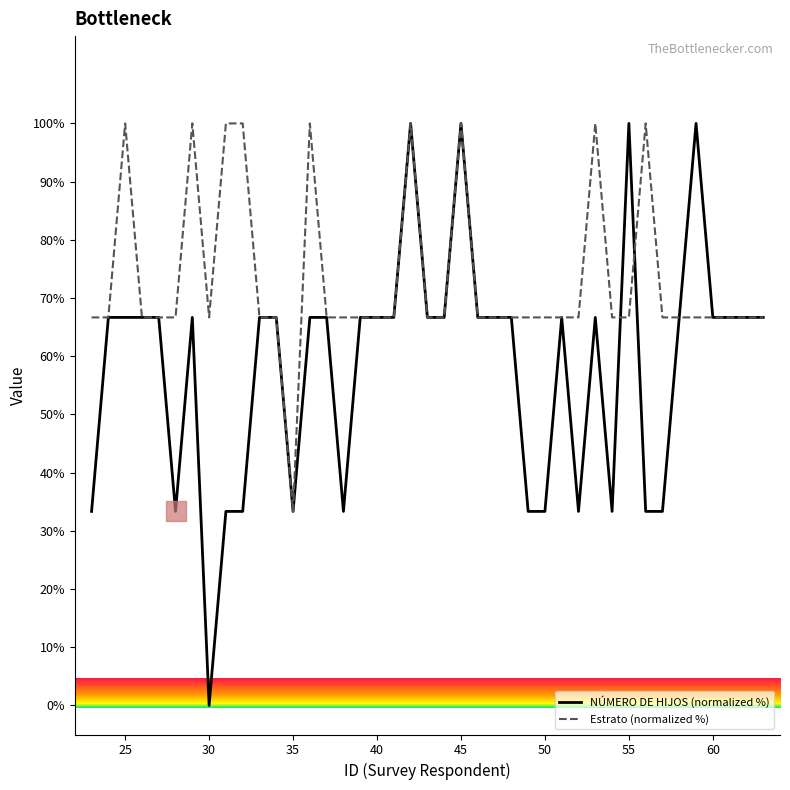

Which series has the largest range (max minus min)?

NÚMERO DE HIJOS (normalized %)